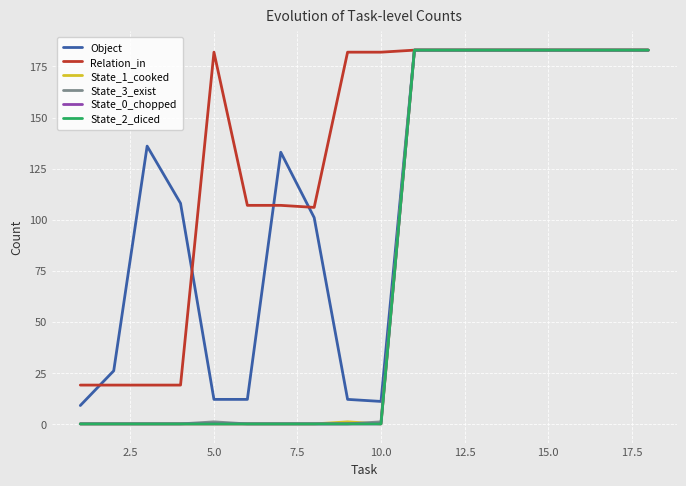

Reading left to right, list all the values displayed in this chart.

Object: 9	26	136	108	12	12	133	101	12	11	183	183	183	183	183	183	183	183
Relation_in: 19	19	19	19	182	107	107	106	182	182	183	183	183	183	183	183	183	183
State_1_cooked: 0	0	0	0	0	0	0	0	1	0	183	183	183	183	183	183	183	183
State_3_exist: 0	0	0	0	1	0	0	0	0	1	183	183	183	183	183	183	183	183
State_0_chopped: 0	0	0	0	0	0	0	0	0	0	183	183	183	183	183	183	183	183
State_2_diced: 0	0	0	0	0	0	0	0	0	0	183	183	183	183	183	183	183	183